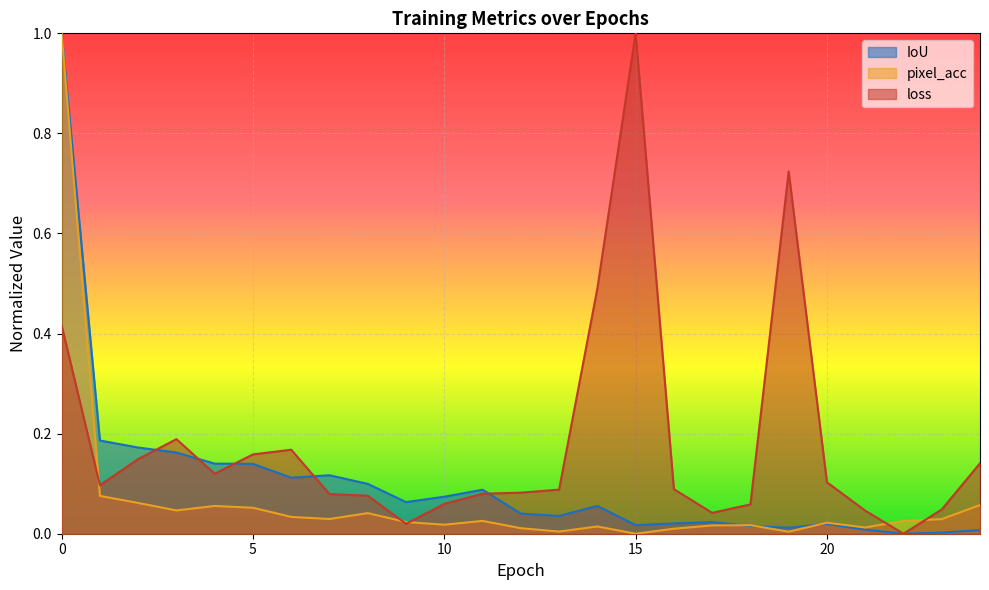

At which label does loss reach its peak?

15